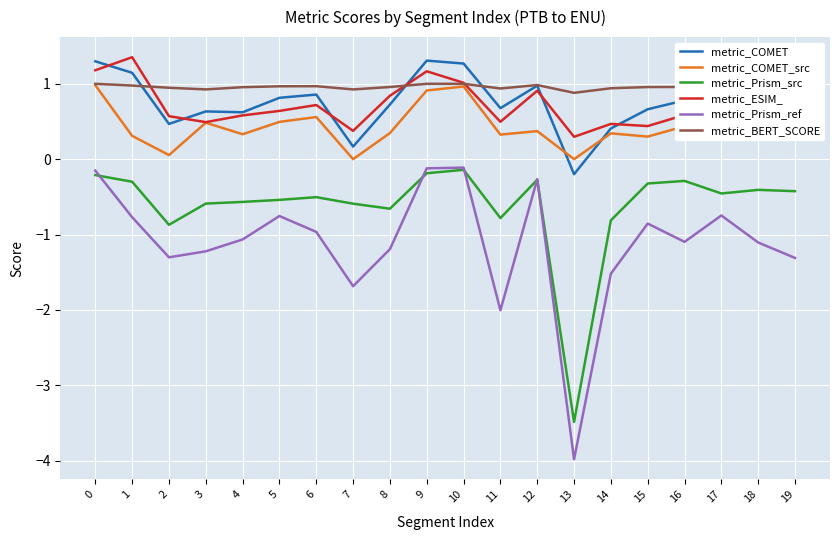

What is the average value of the metric_ESIM_ series?

0.7